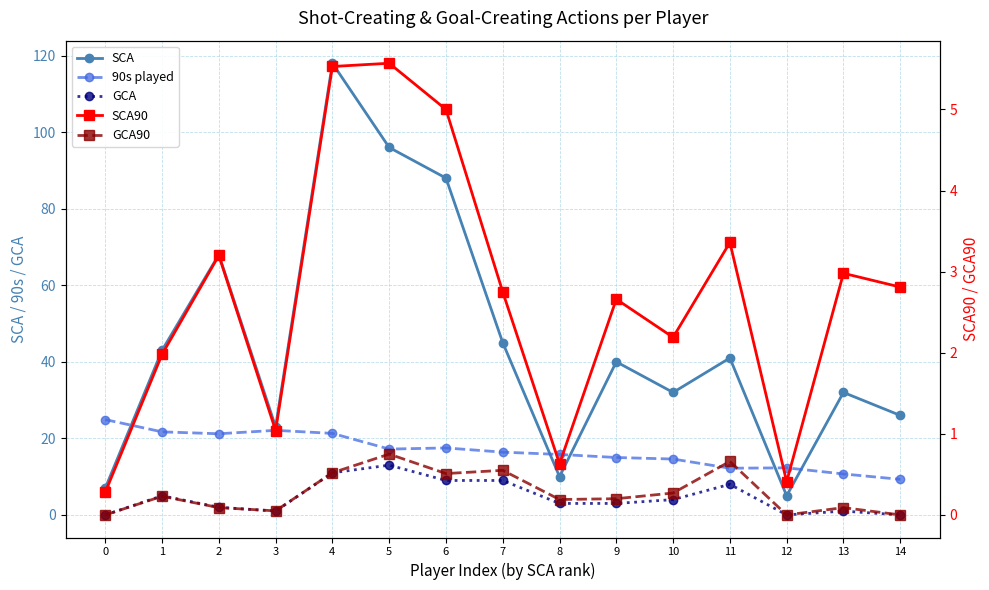

True or false: 90s played and SCA90 cross at least once.

False